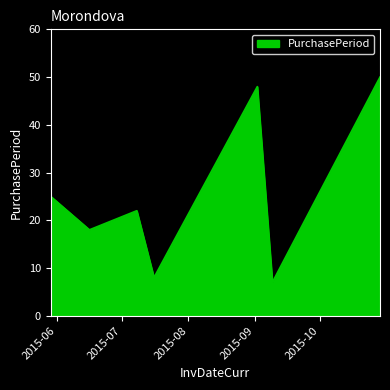

What is the minimum value shown in the chart?

7